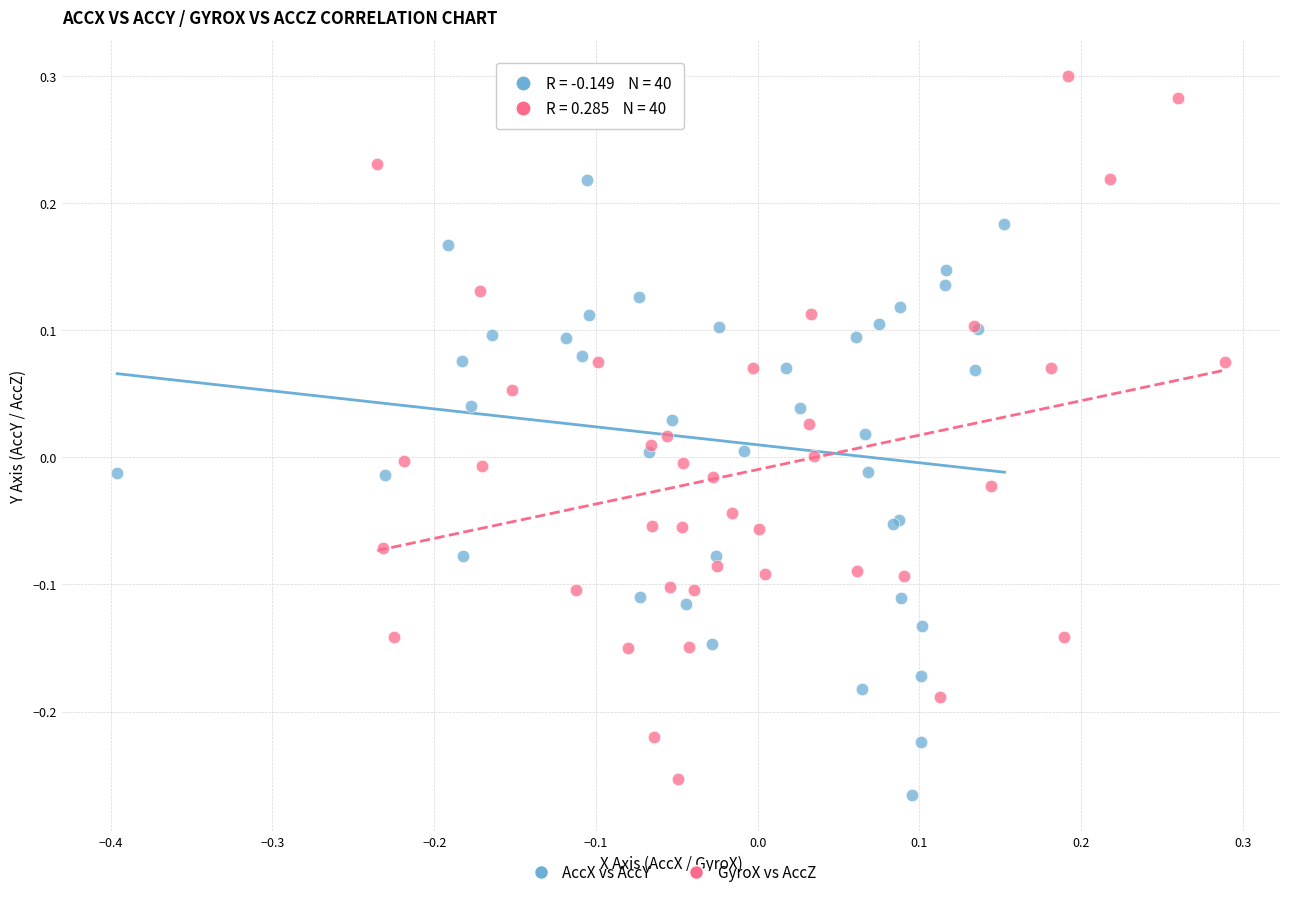

Which series has the largest Y range (max minus min)?

GyroX vs AccZ